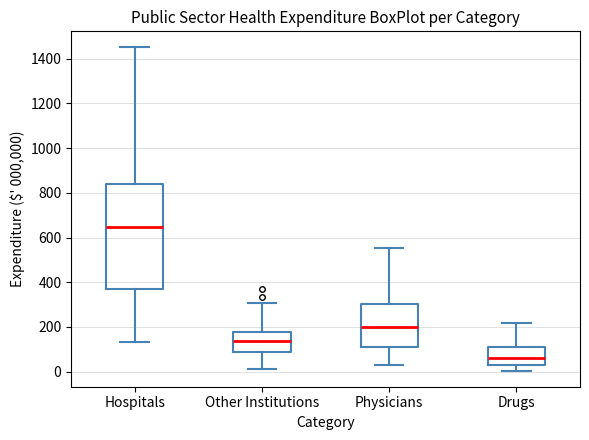

Where does the lower whisker of the box for Hospitals end on the y-axis? The values are not printed on the chart, so give them approximately, as read against the axis.

140